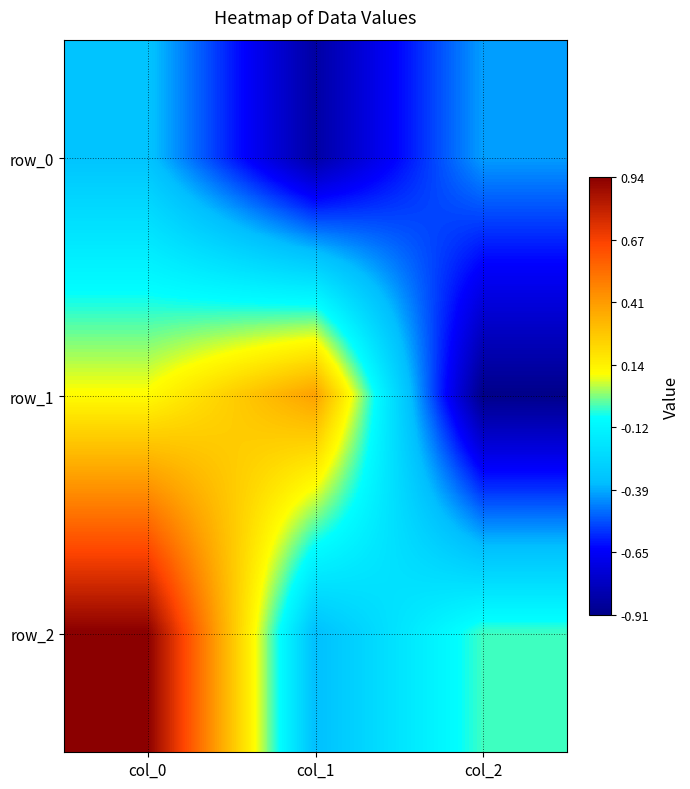

Which series changed the most between col_1 and col_2?

row_1